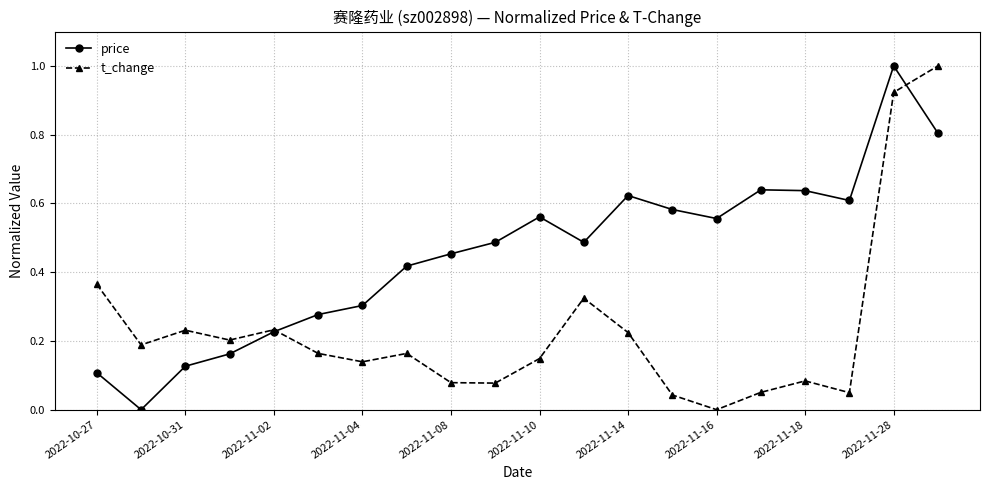

What is the maximum value shown in the chart?

1.0